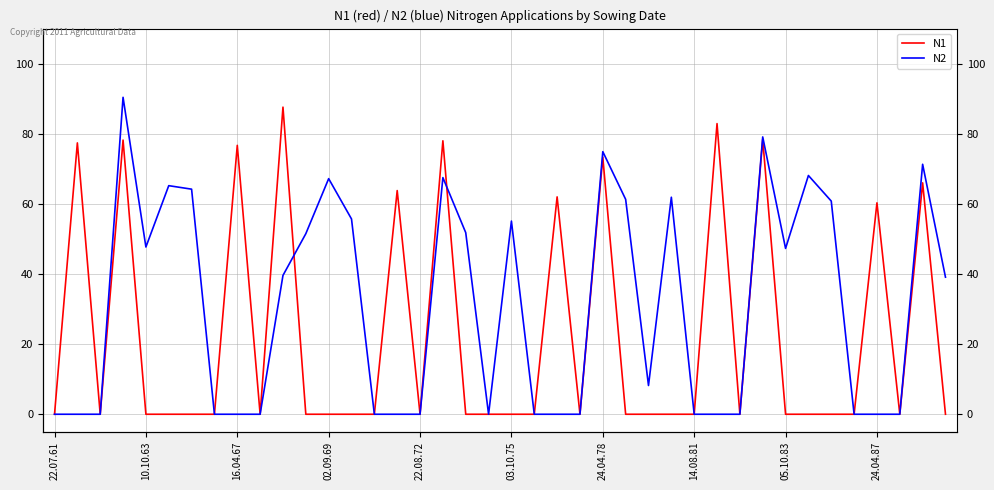

What are all the series names shown in the legend?

N1, N2